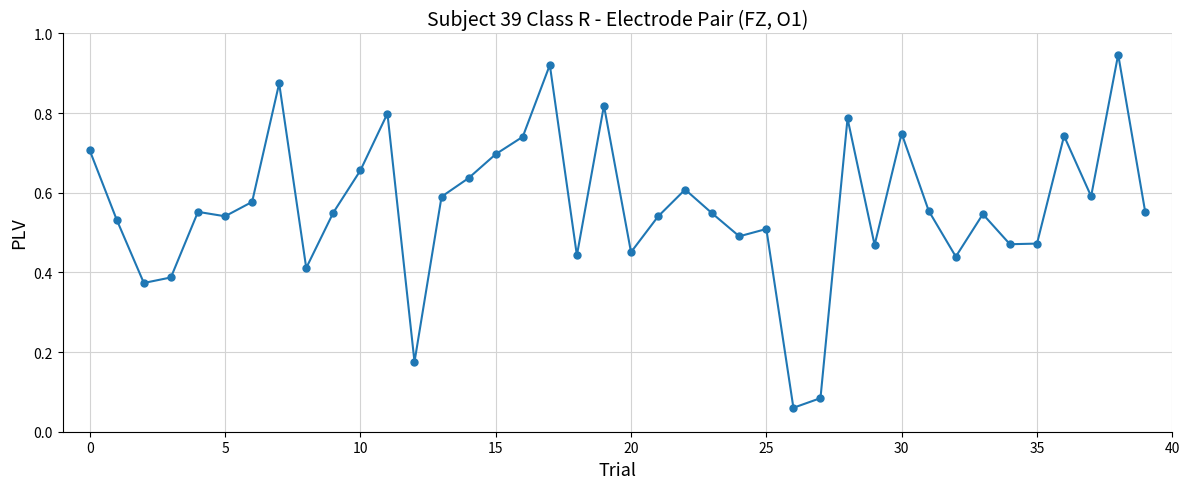

True or false: there are more than 0 points higher than both neighbors.

True